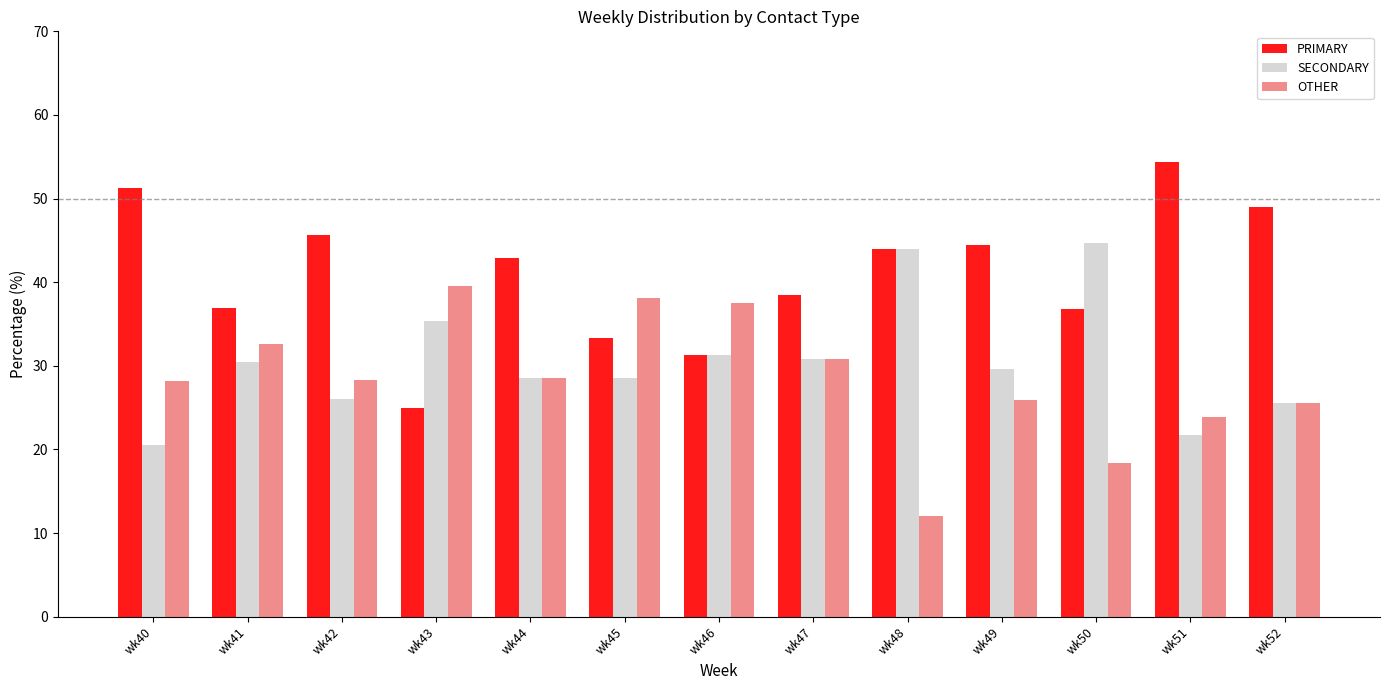

Rank the series by their maximum value, from highest to lowest.

PRIMARY, SECONDARY, OTHER